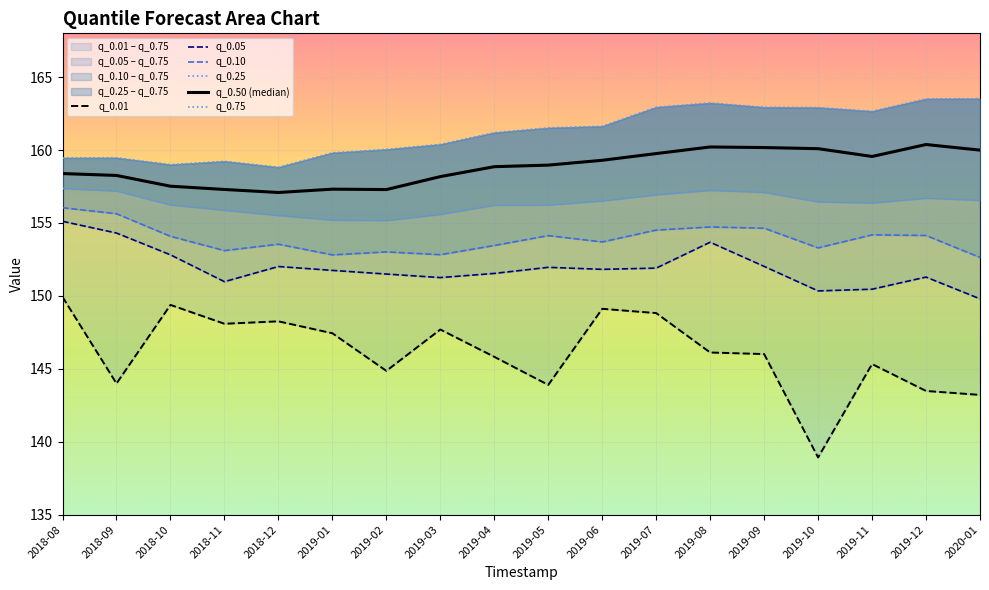

Read the q_0.10 value at 2020-01.

152.6